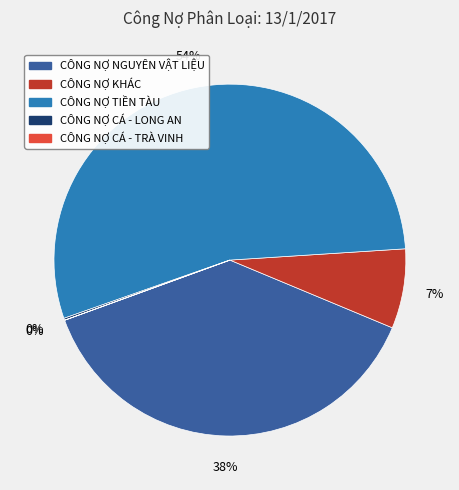

To the nearest percent, what is the average slice percentage?

20%